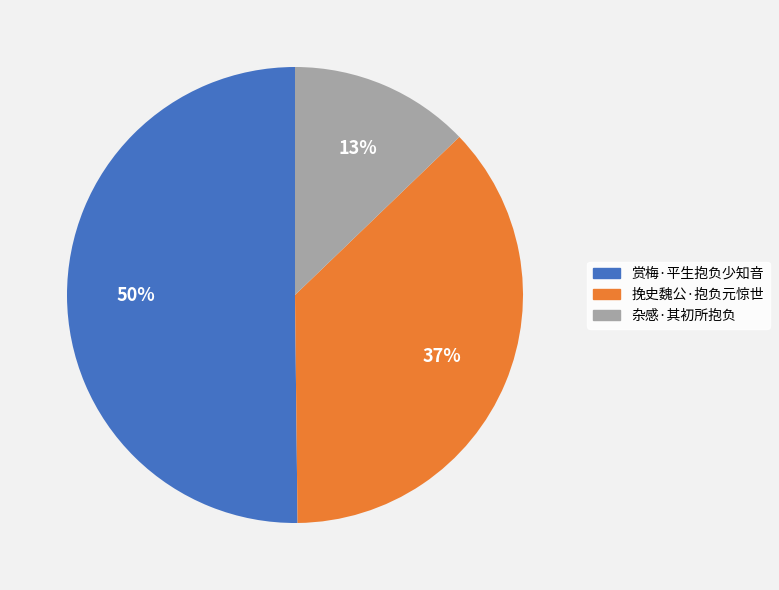

Combined, do 赏梅·平生抱负少知音 and 杂感·其初所抱负 account for over 50%?

Yes